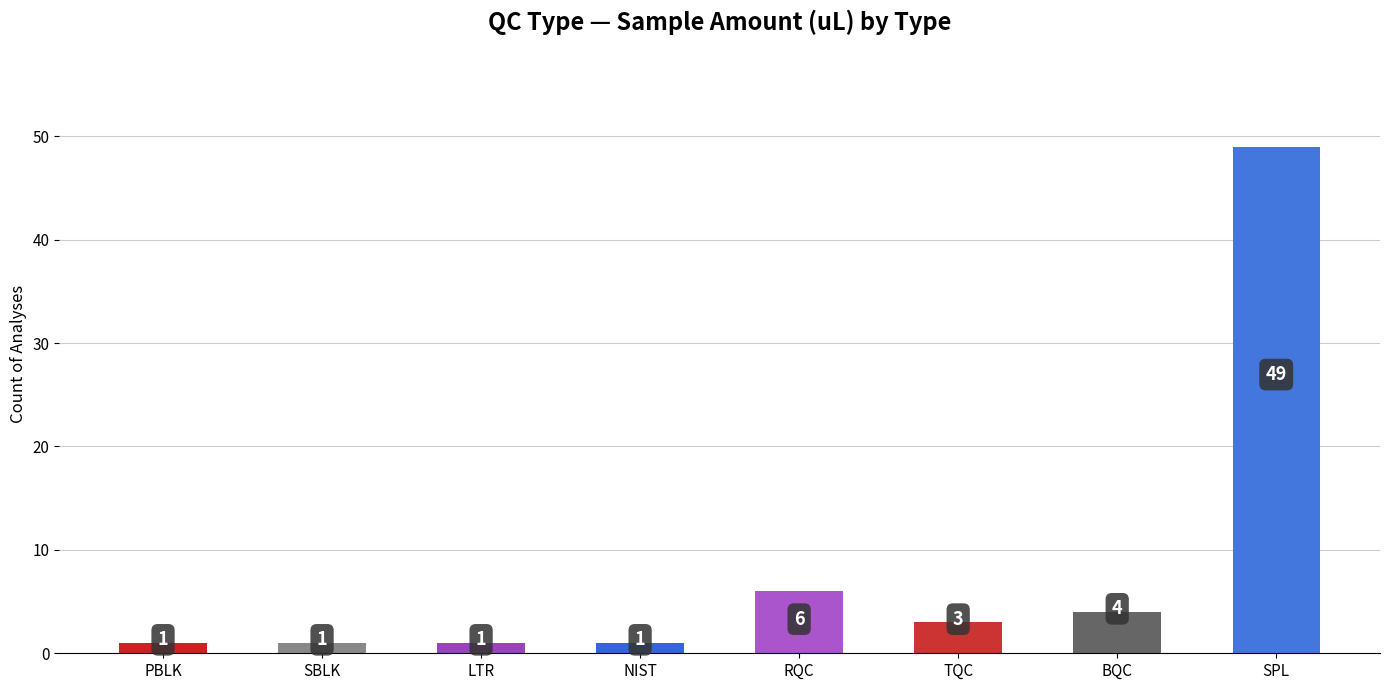

Is it true that the value at RQC is 11?

False